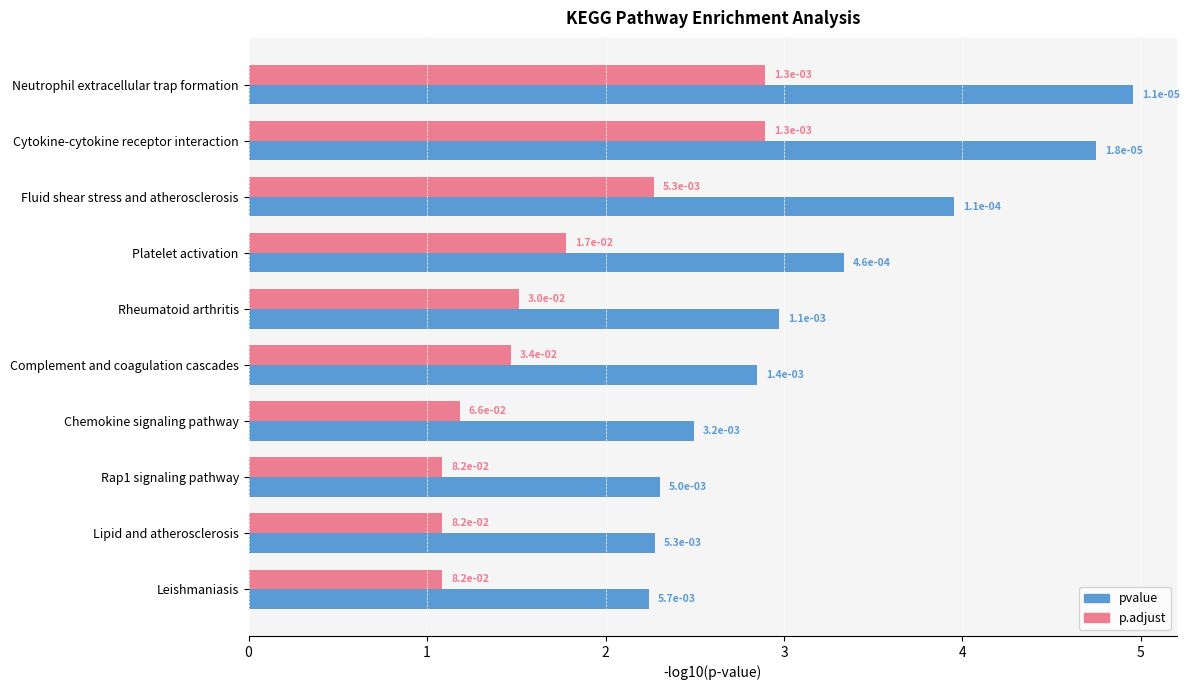

What is the difference between the maximum and minimum values in the pvalue series?

2.7